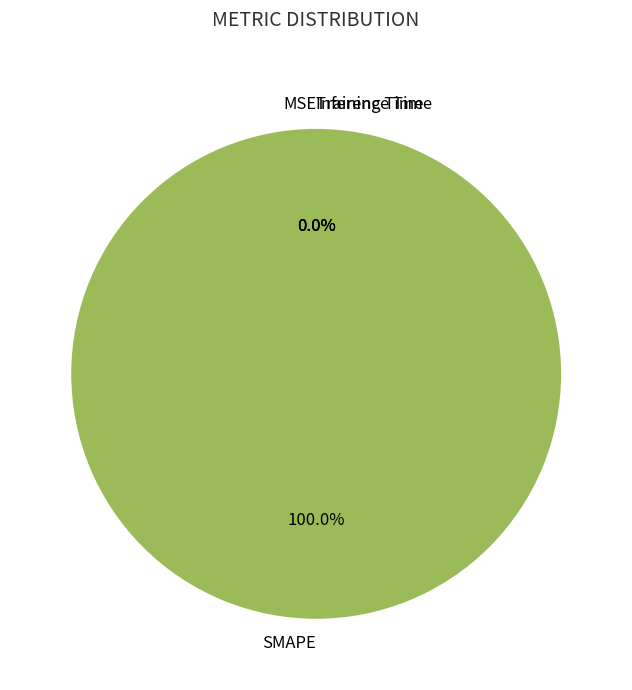

To the nearest percent, what is the difference between the largest and smallest slice percentages?

100%